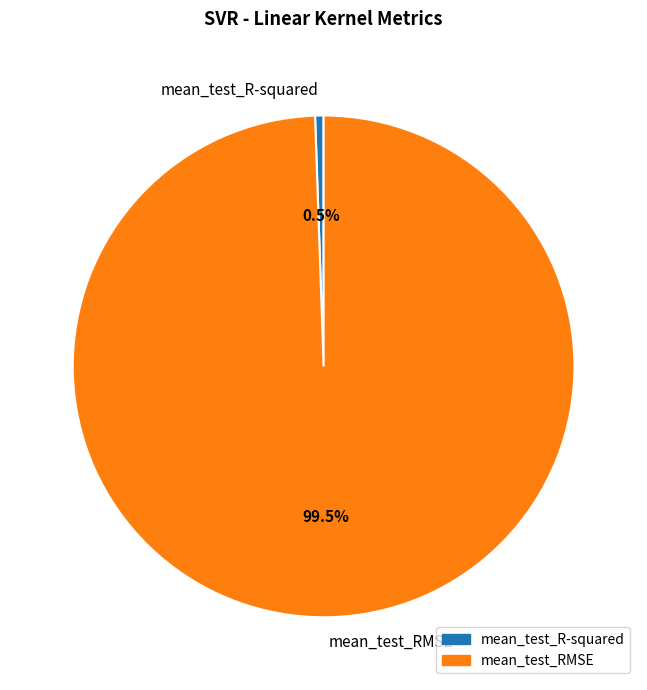

Is there a majority slice in this chart?

Yes